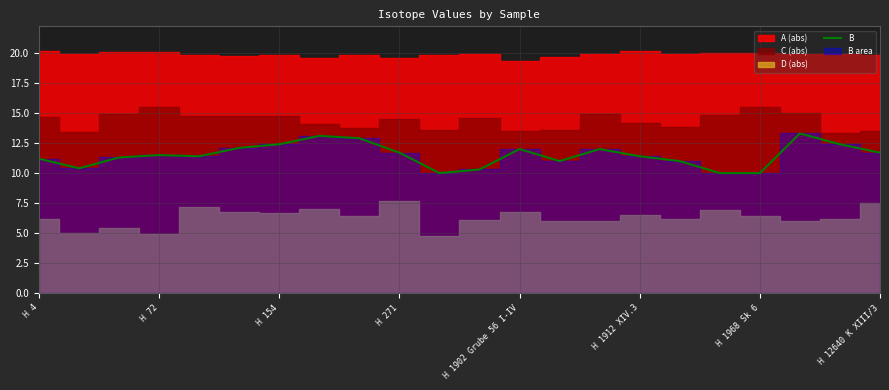

What is the label of the 8th point from the right?

14